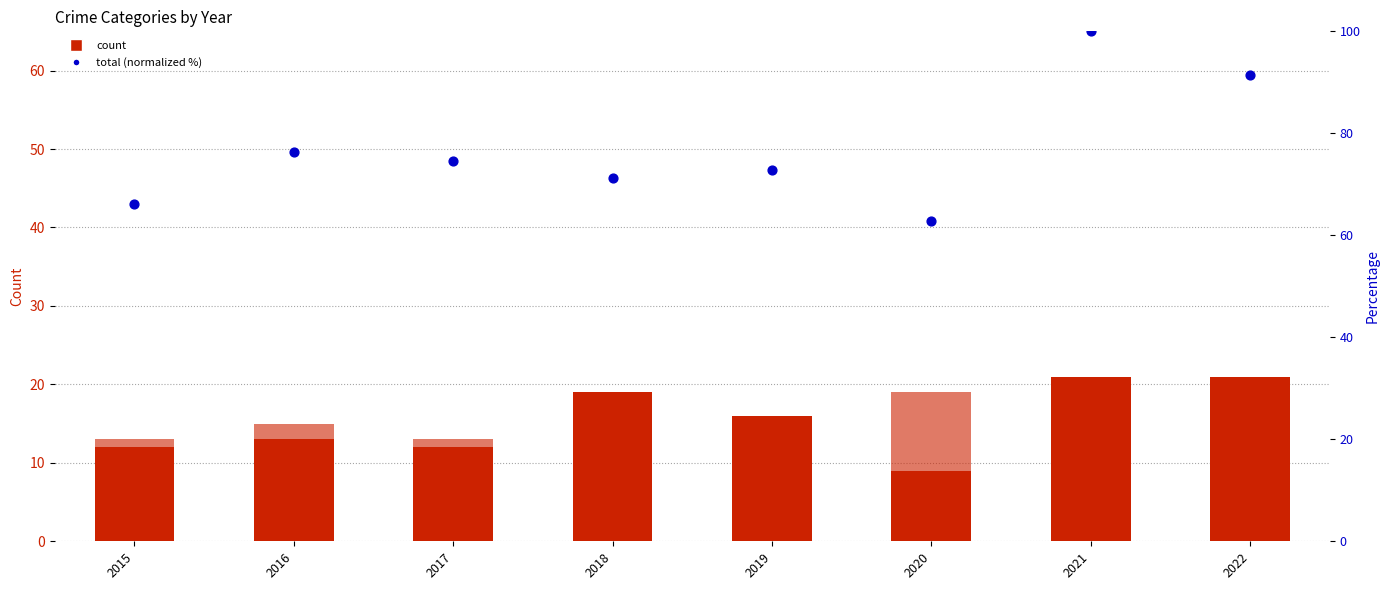

Which series has the widest spread of Y values?

Total (normalized %)